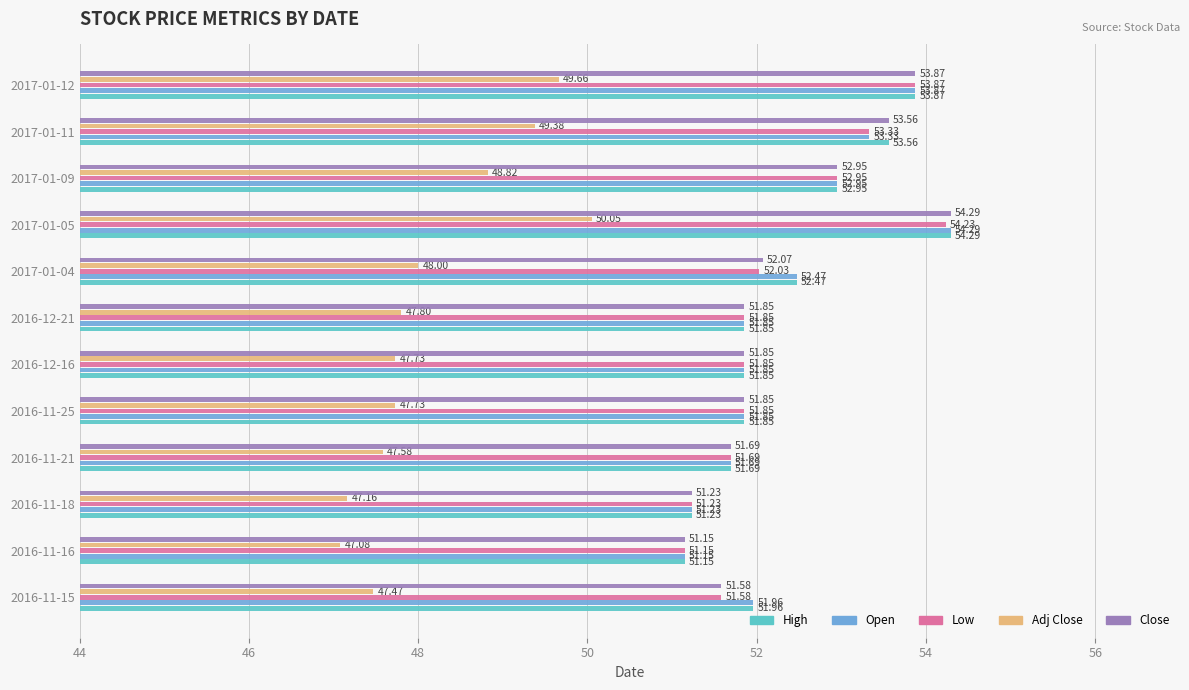

Which series has the largest total across all categories?

High